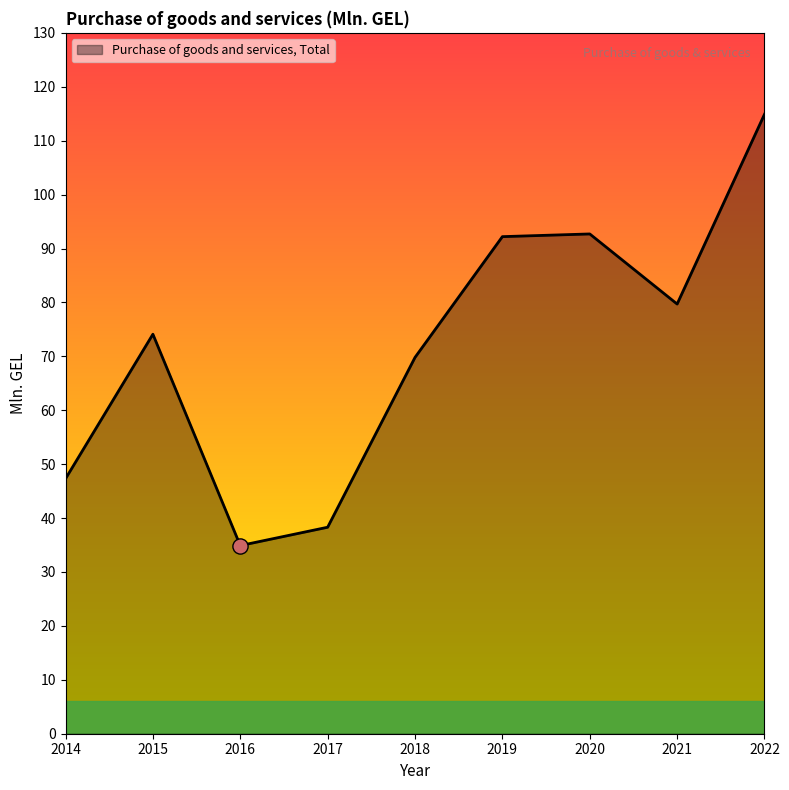

What is the change in value from 2018 to 2019?

+22.4